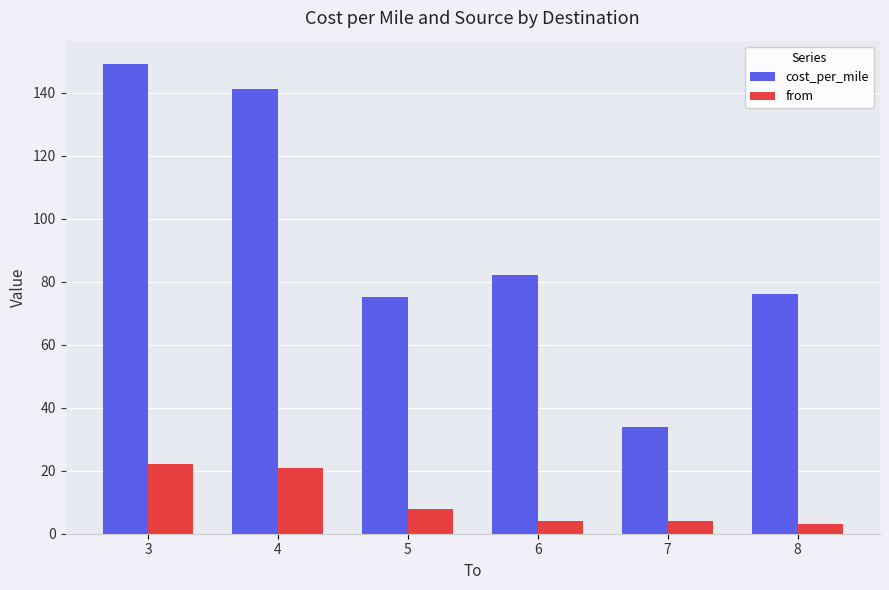

Reading left to right, transcribe all the data shown in this chart.

cost_per_mile: 149	141	75	82	34	76
from: 22	21	8	4	4	3